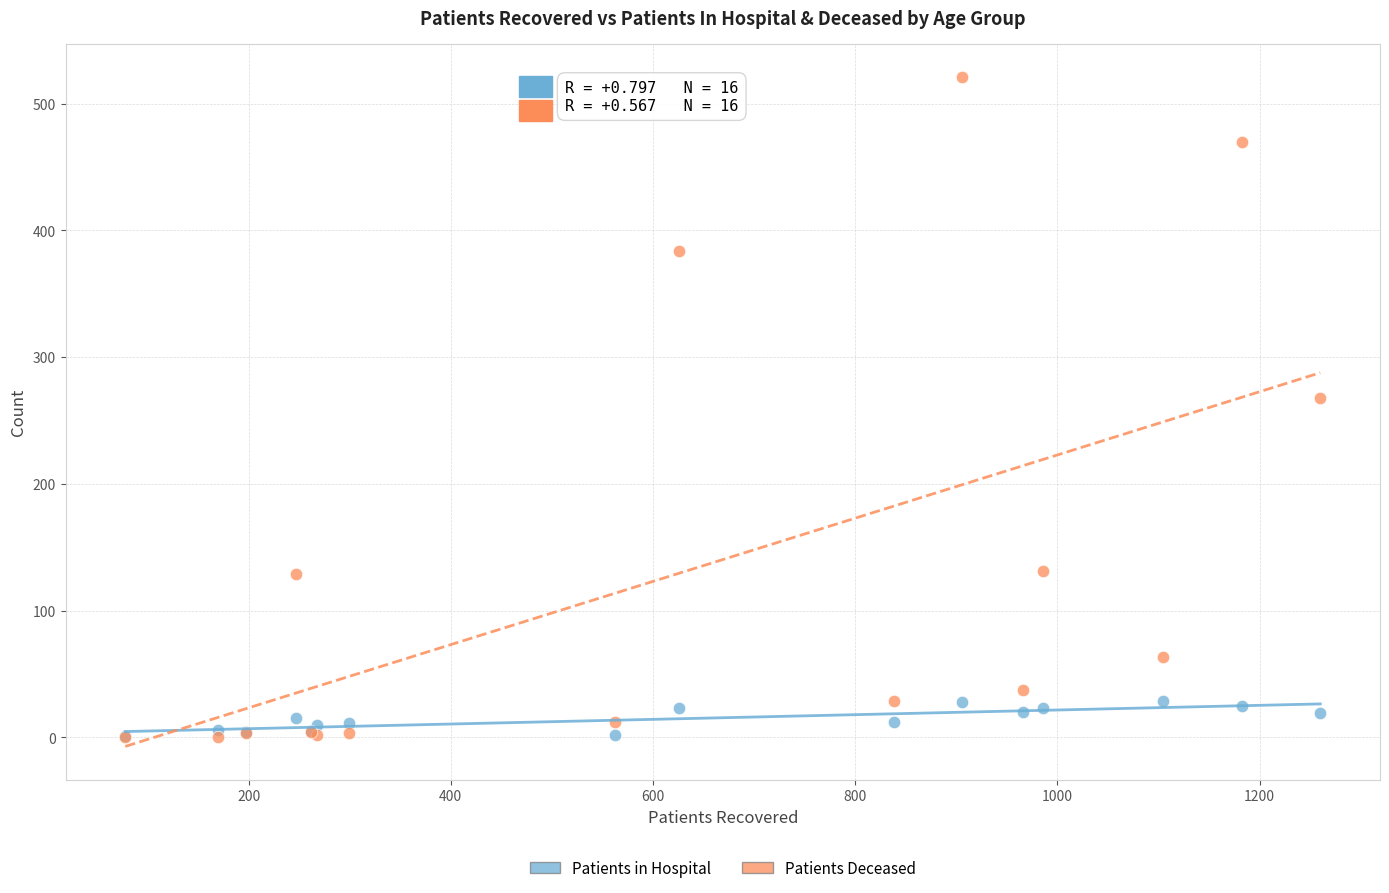

Across all series, what Y value is closest to 260?

268